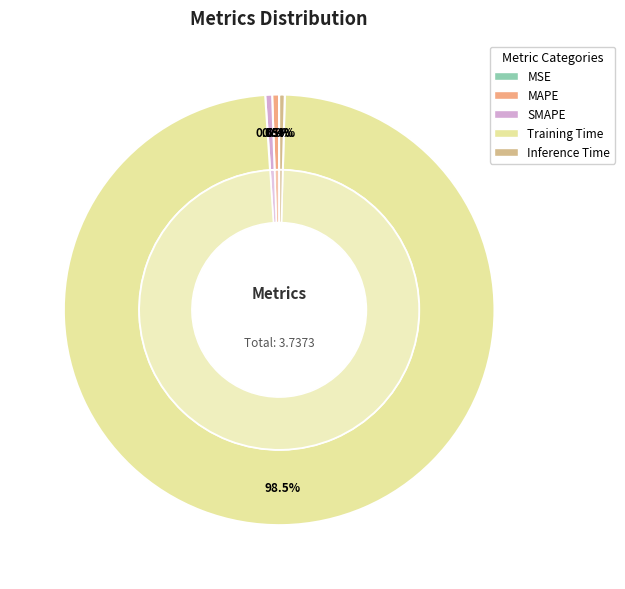

True or false: Inference Time accounts for 1% of the total.

False